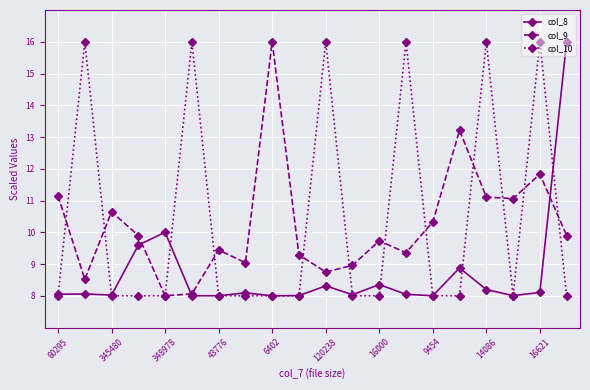

What is the smallest value displayed?

8.0